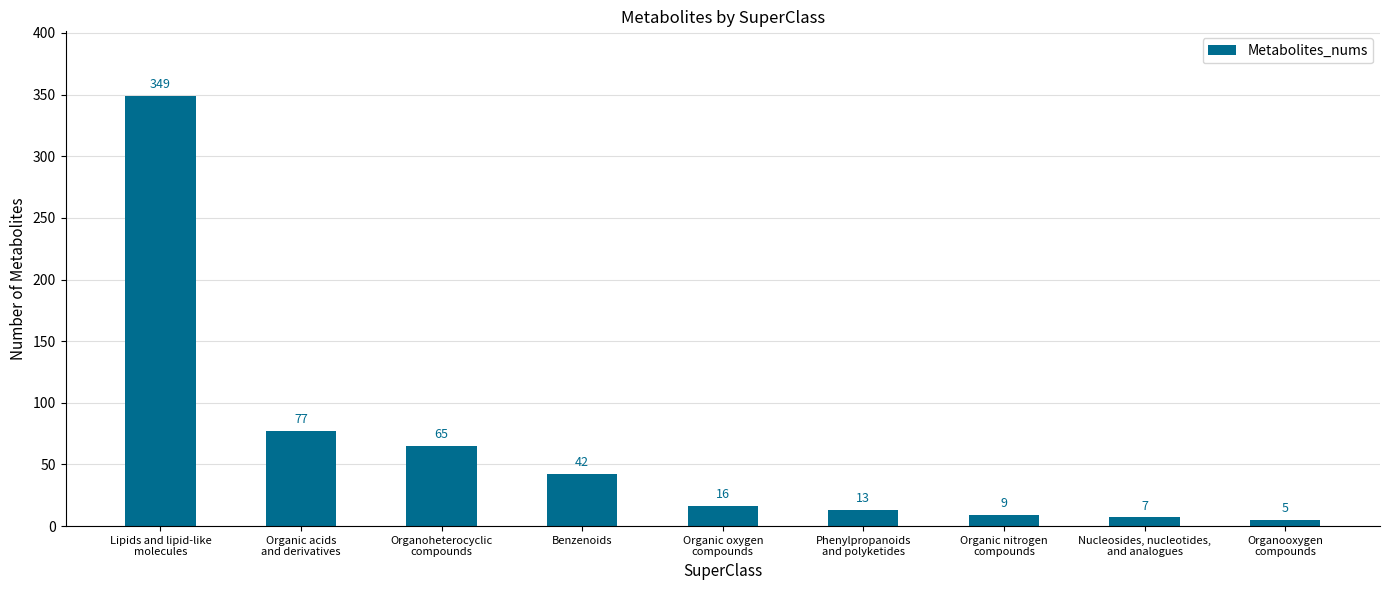

What is the change in value from Organic acids
and derivatives to Nucleosides, nucleotides,
and analogues?

-70